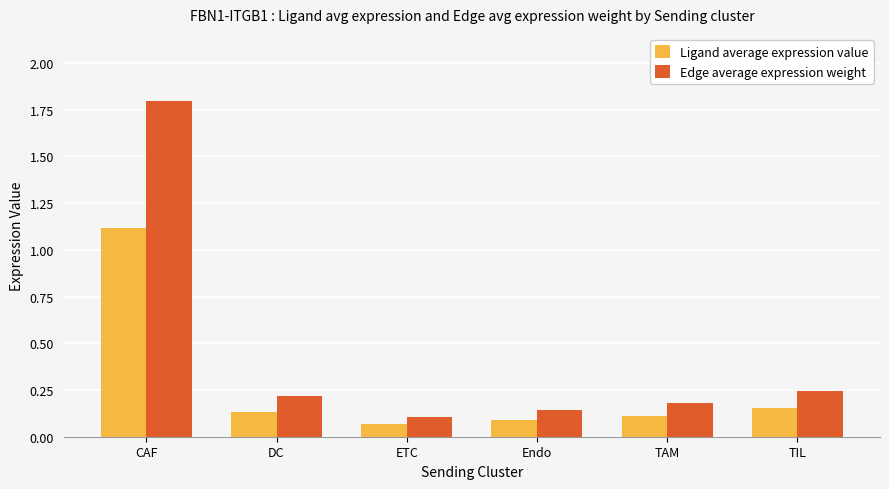

What is the difference between the maximum and minimum values in the Edge average expression weight series?

1.7